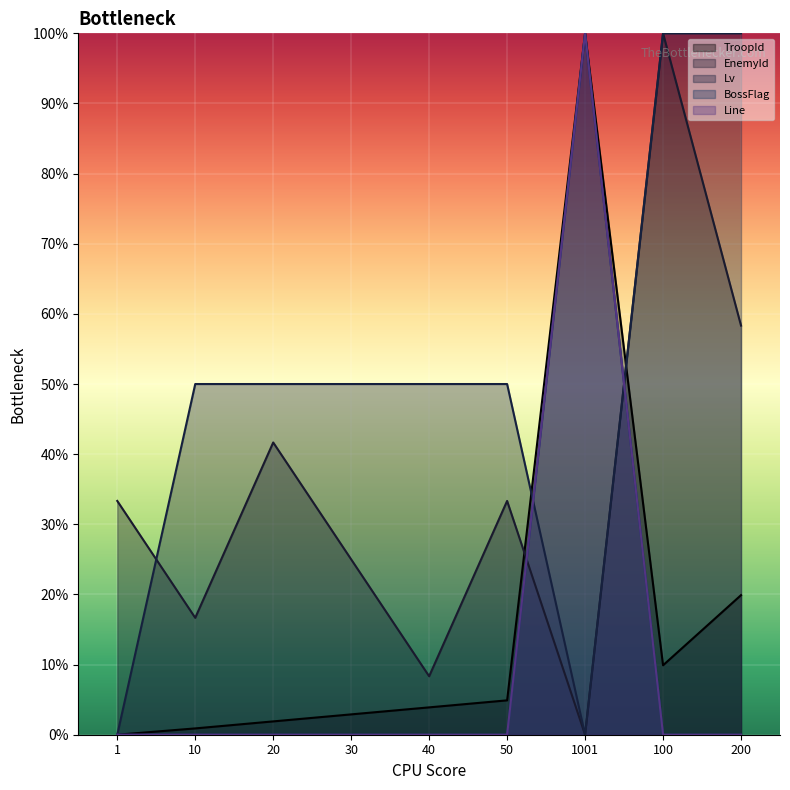

Which category has the highest value in the Line series?

1001